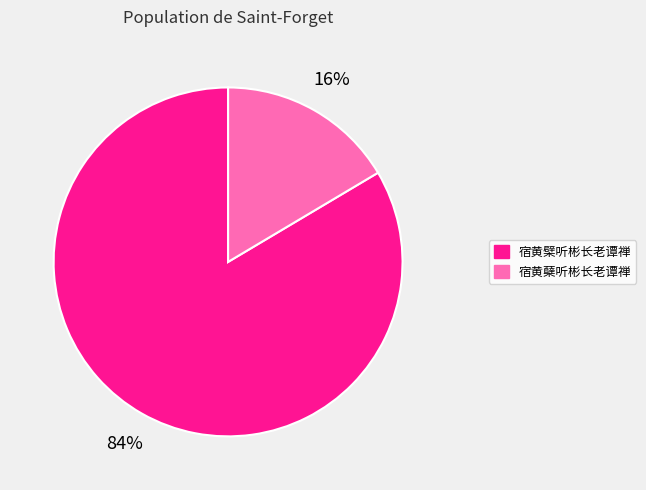

Which has a higher value, 宿黄蘖听彬长老谭禅 or 宿黄檗听彬长老谭禅?

宿黄檗听彬长老谭禅